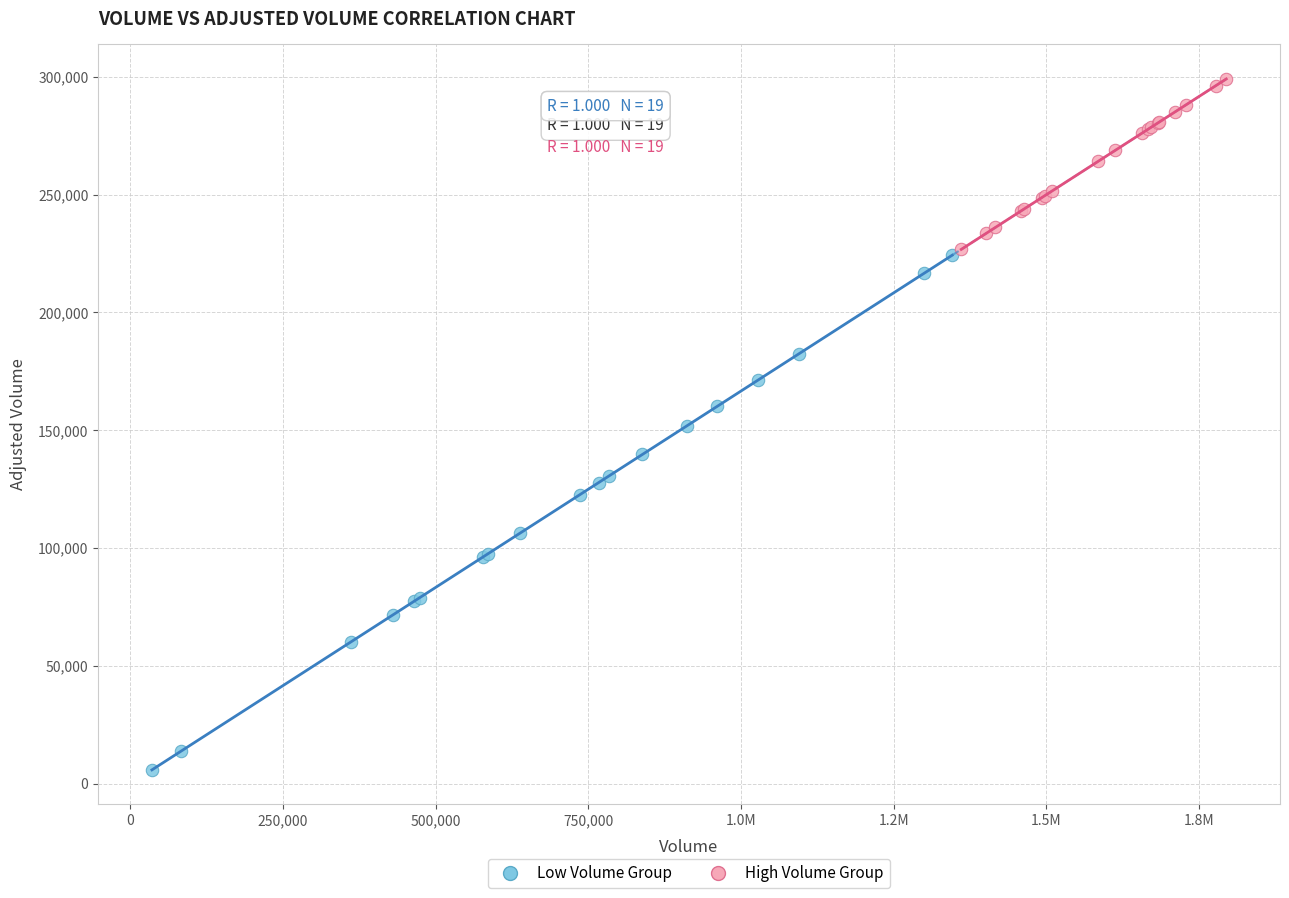

Which series has the widest spread of Y values?

Low Volume Group